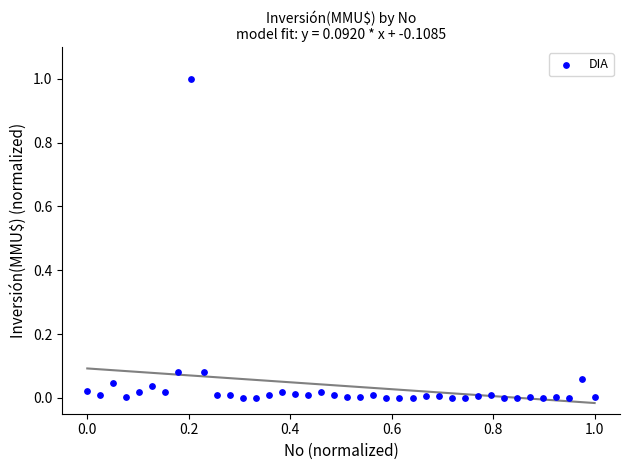

What is the range of X values (max minus min)?

1.0